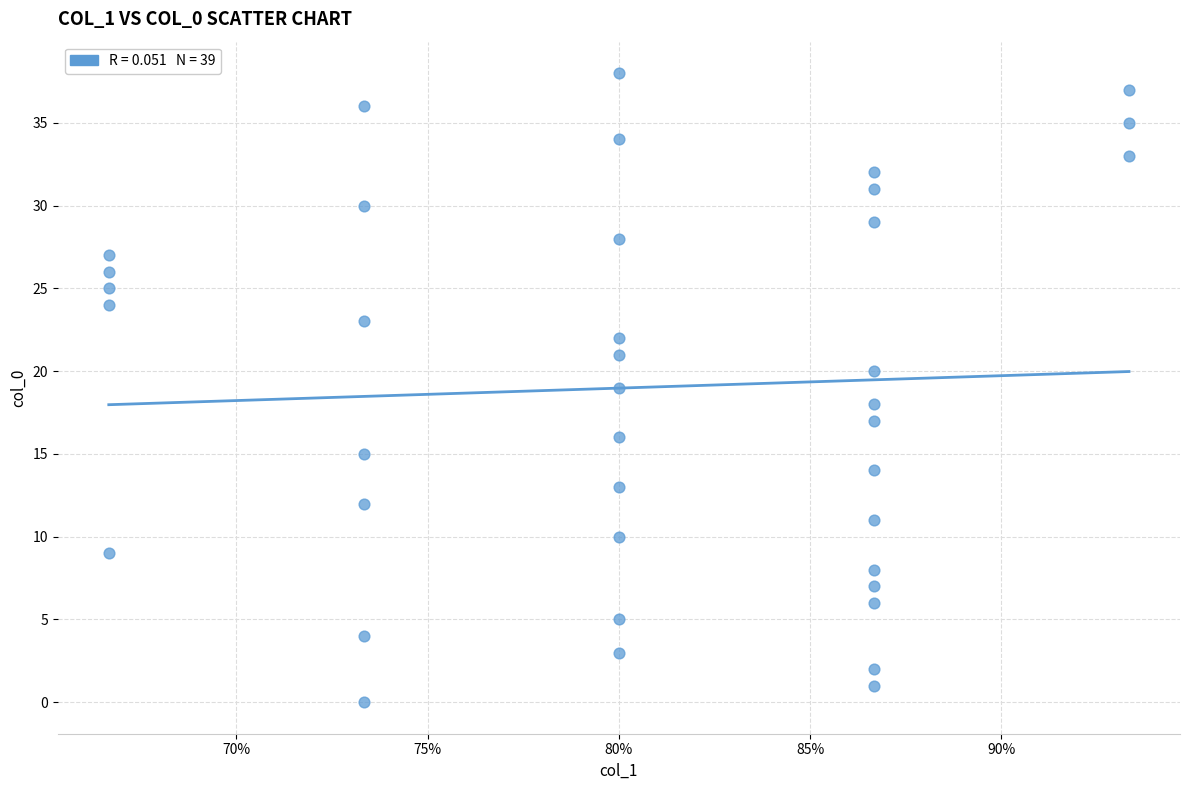

What is the range of Y values (max minus min)?

38